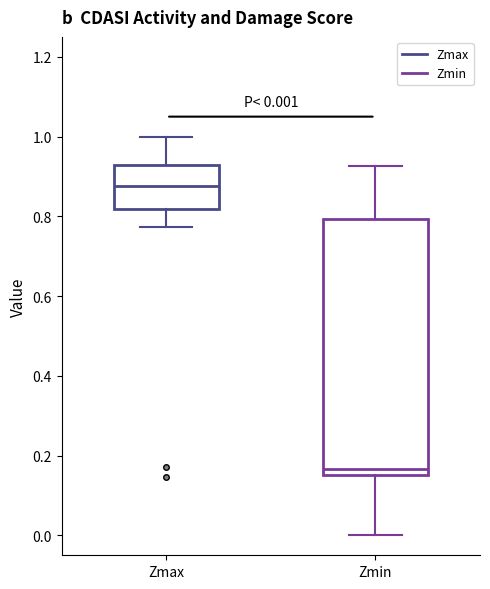

Which box has the lowest median line?

Zmin